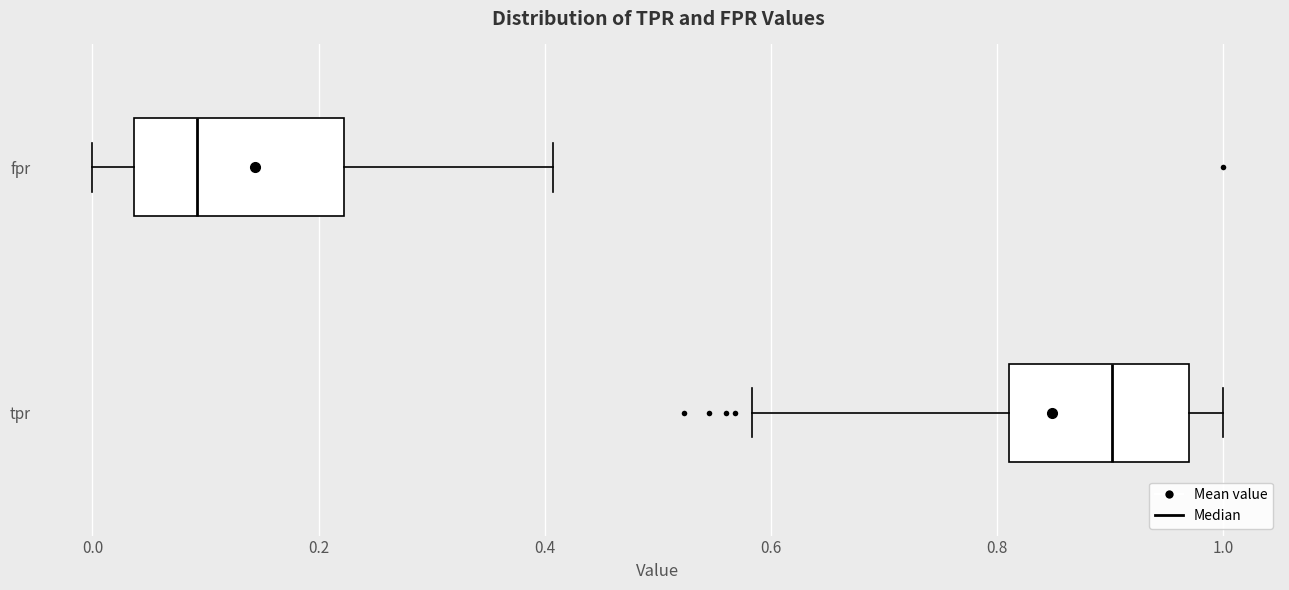

Comparing the boxes themselves (not the whiskers), which one is the widest?

fpr